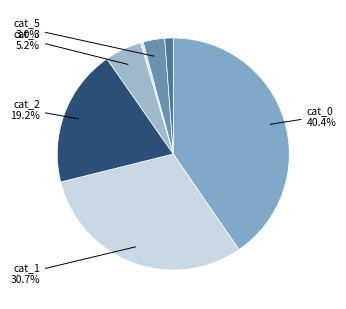

How many slices are in this pie chart?

7